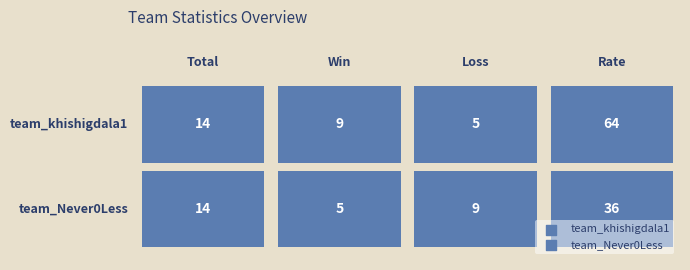

What is the difference between the second highest and second lowest values in the team_khishigdala1 series?

5